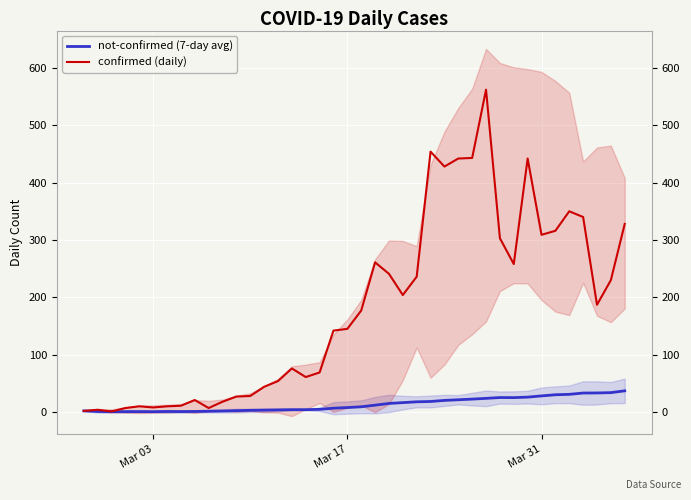

What is the highest value of the confirmed (daily) series?

562.0